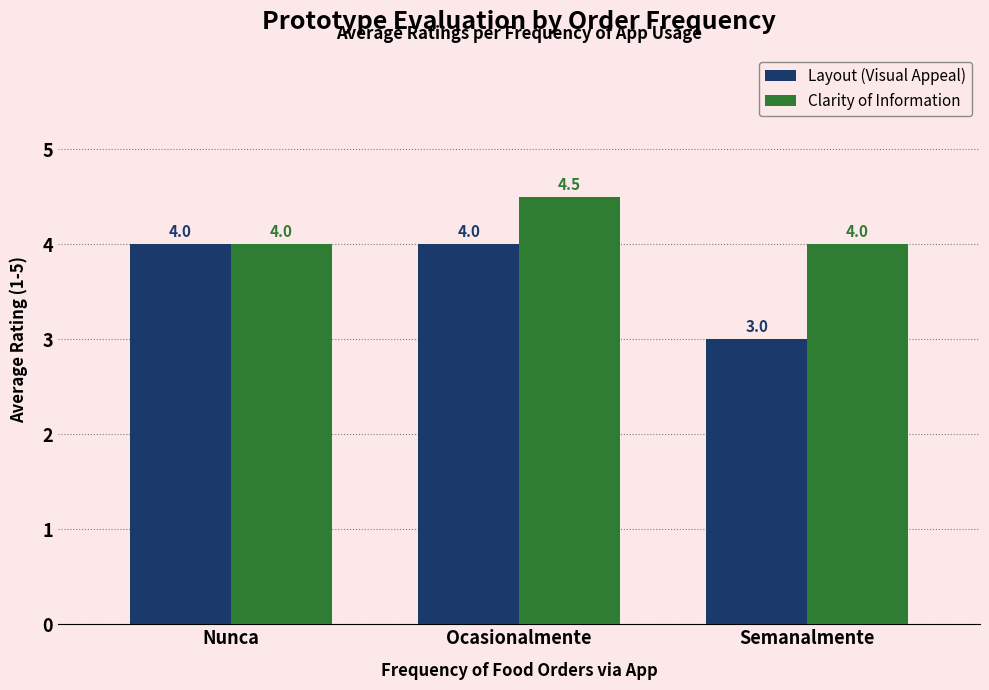

What is the sum of the Layout (Visual Appeal) values at Nunca and Ocasionalmente?

8.0